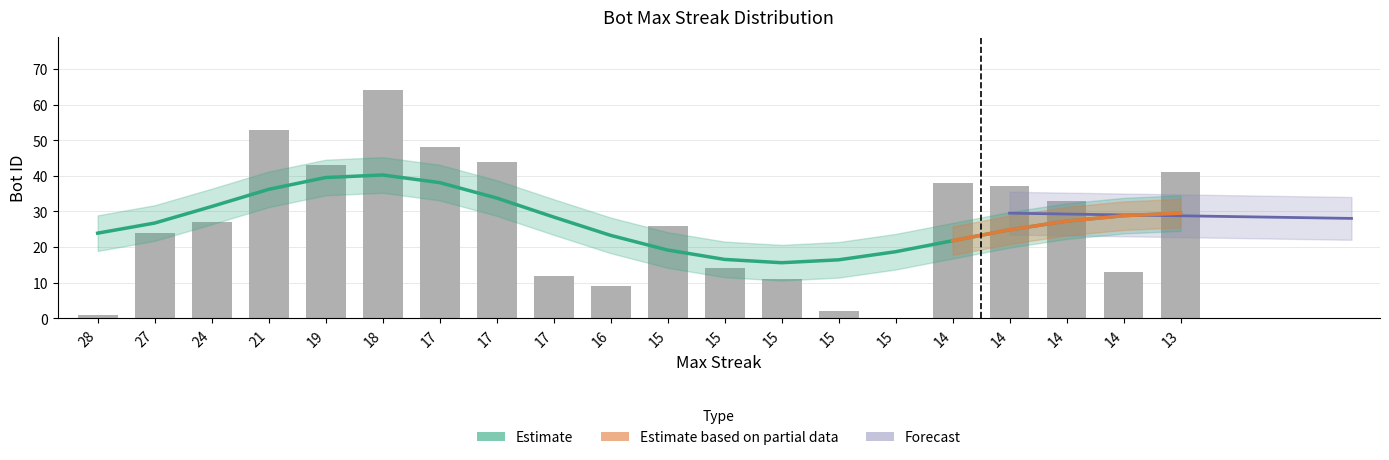

The chart shows a value of 0 at 15. True or false?

True